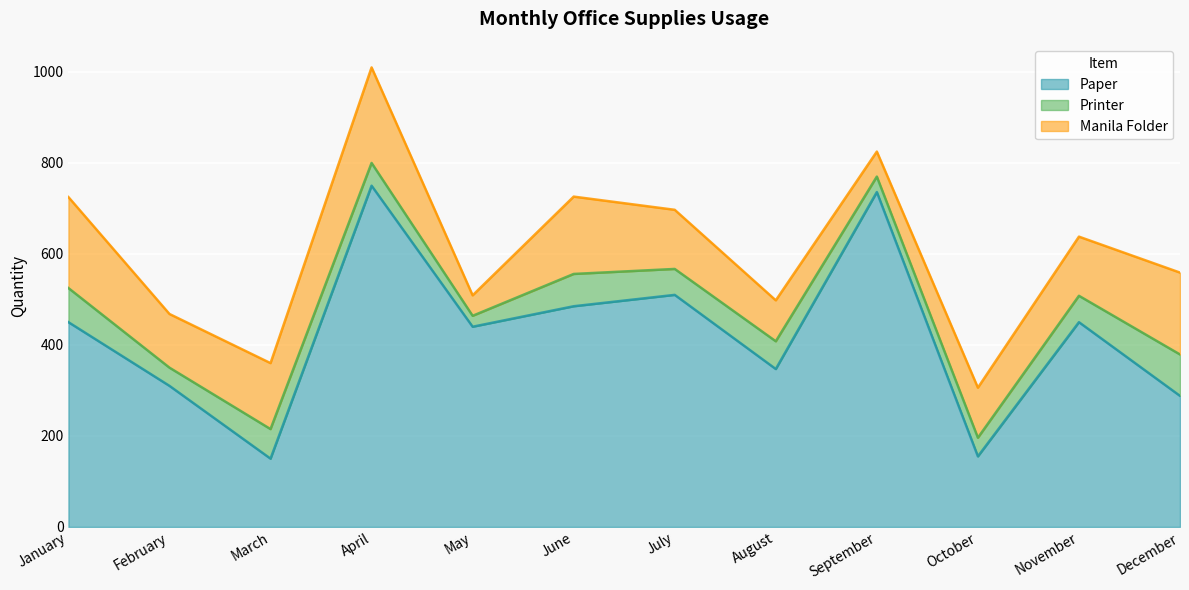

What is the value of the Paper point at the 3rd from the left?

150